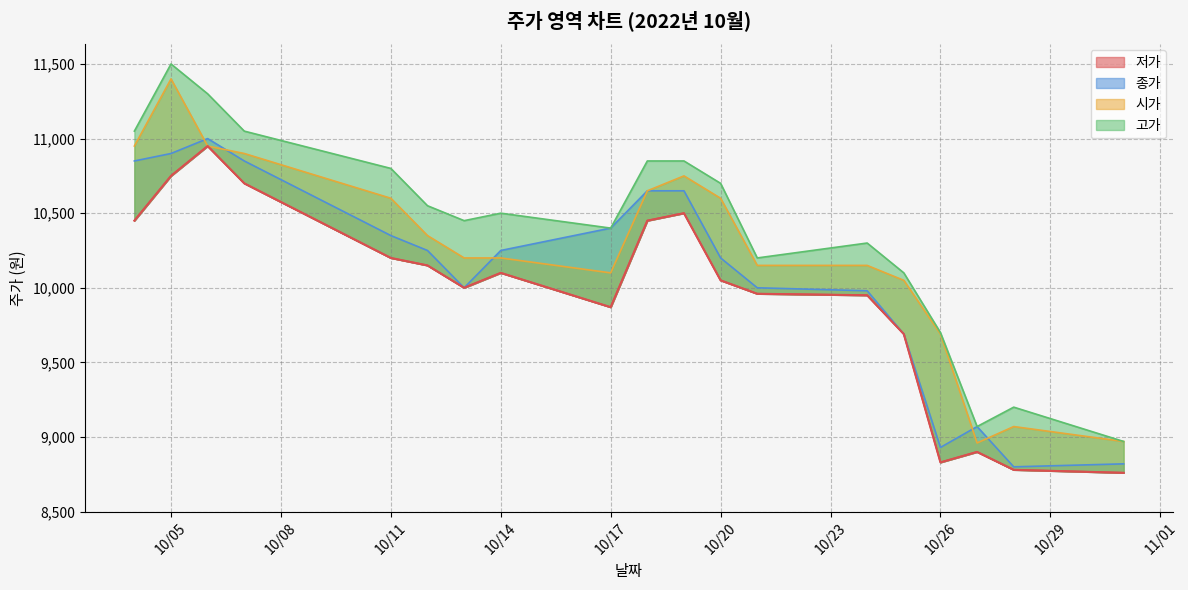

How many distinct data groups are displayed?

4